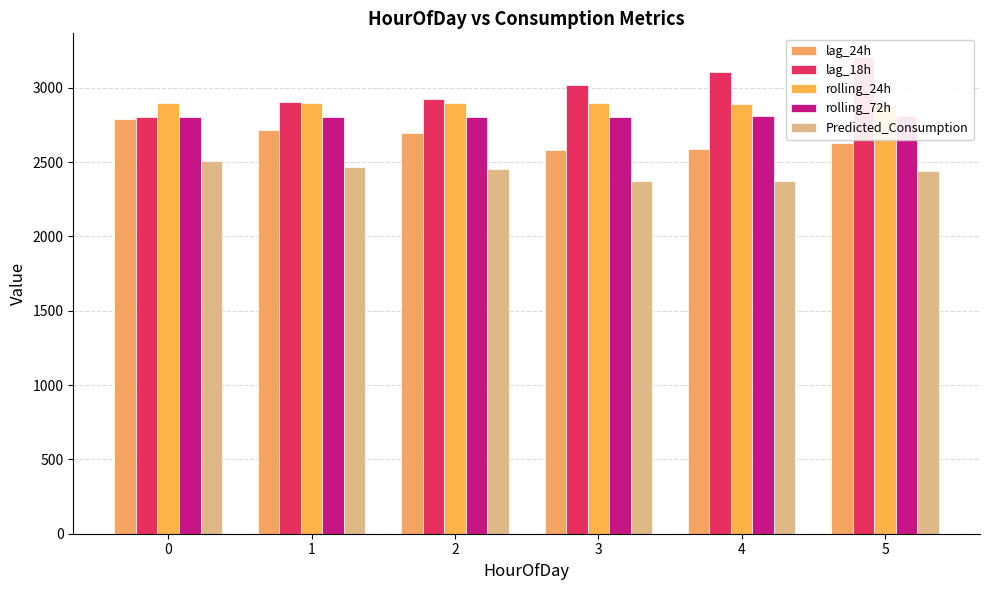

Is it true that lag_24h equals 1030.0 at 2?

False